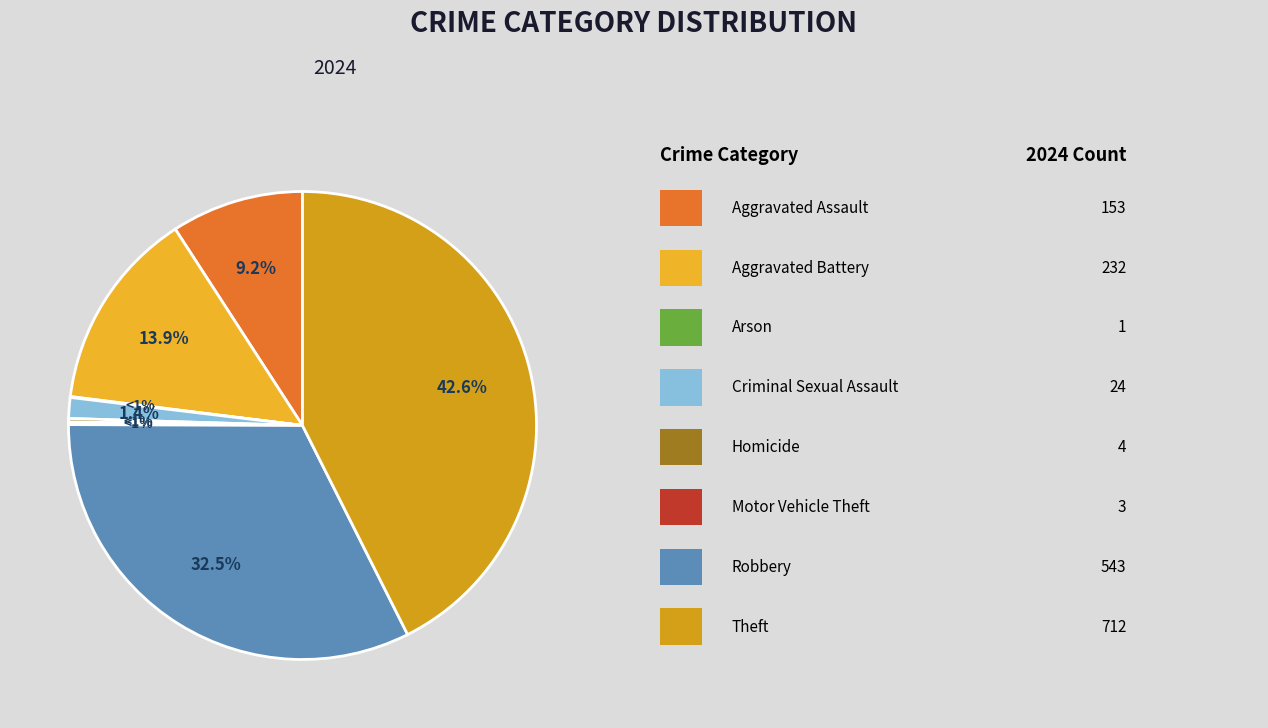

Count the number of slices in the pie.

8